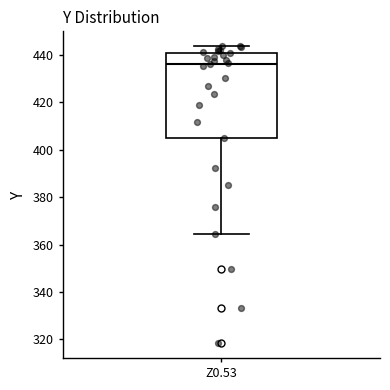

Where does the lower whisker of the box for Z0.53 end on the y-axis? The values are not printed on the chart, so give them approximately, as read against the axis.

364